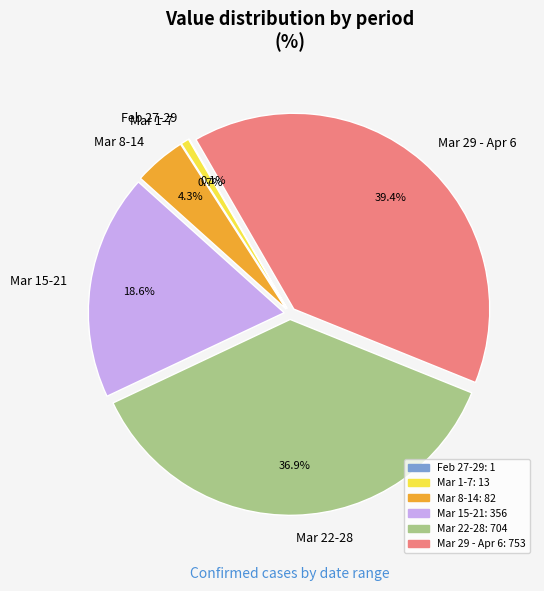

Is there any slice that represents more than half of the pie?

No